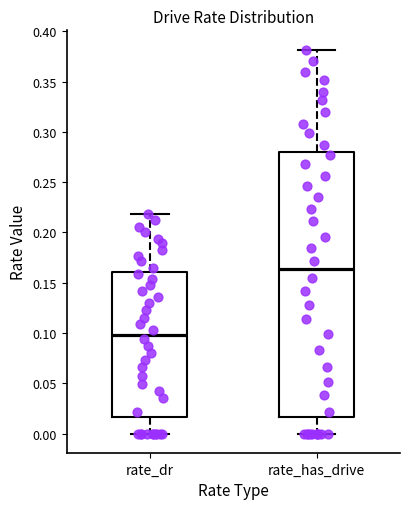

Which box's median line is the highest?

rate_has_drive